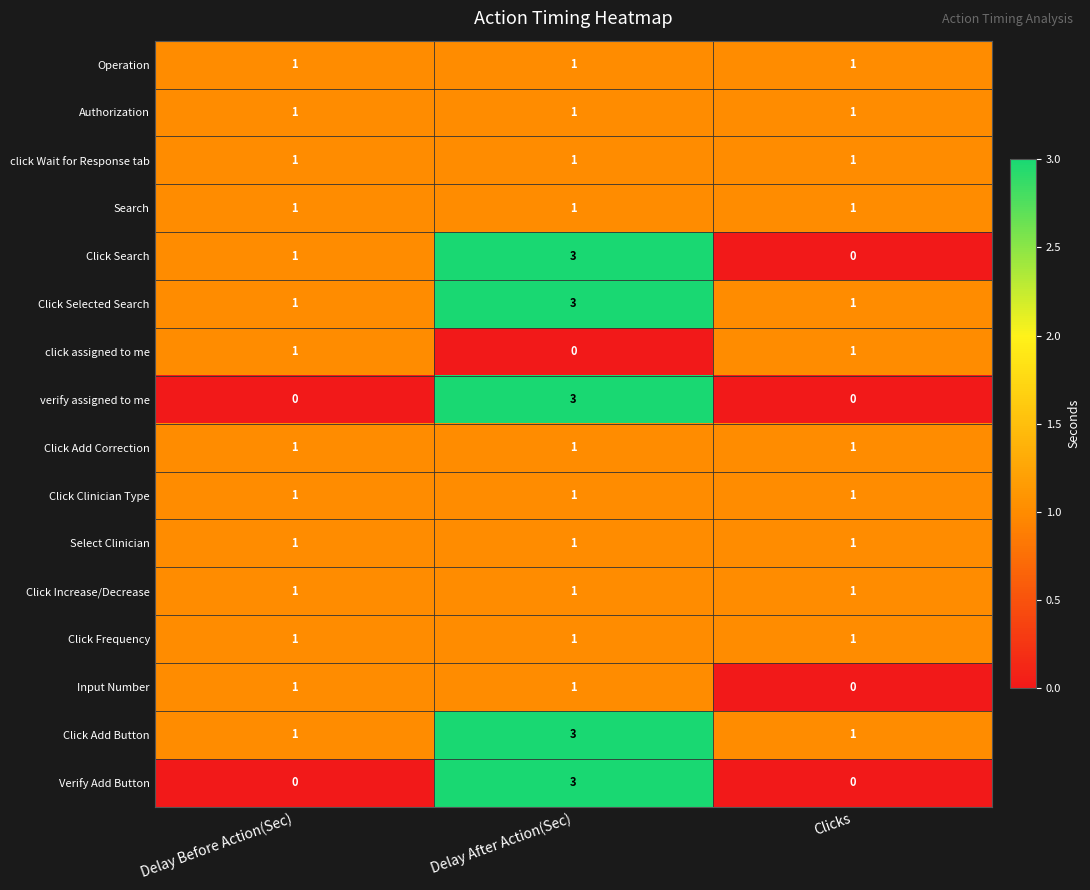

What is the greatest value displayed?

3